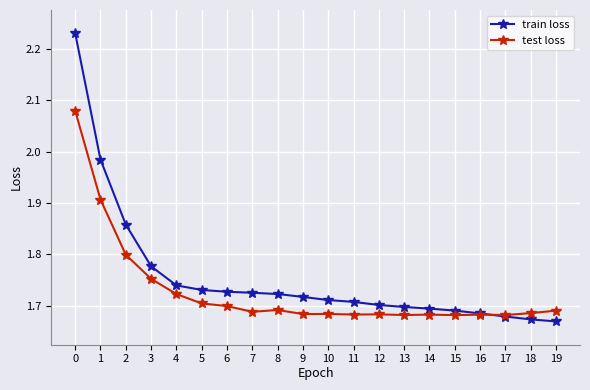

Is it true that train loss equals 1.7 at 13?

True